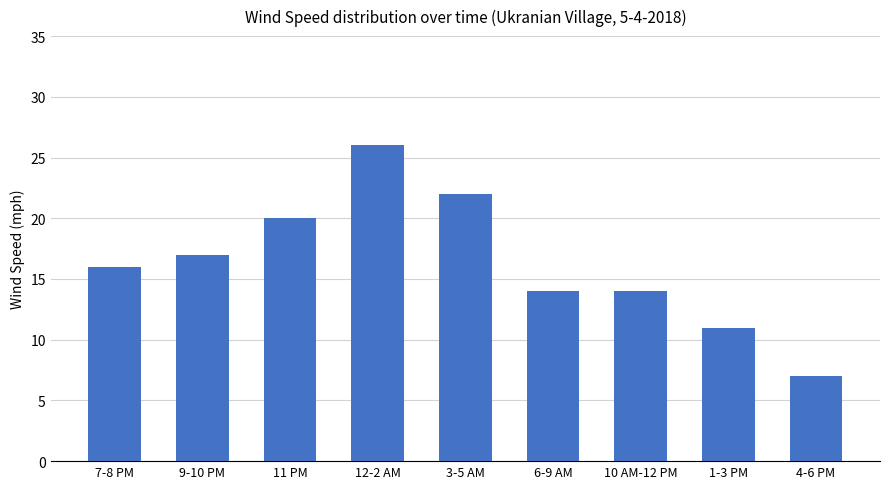

How many categories are shown in the chart?

9